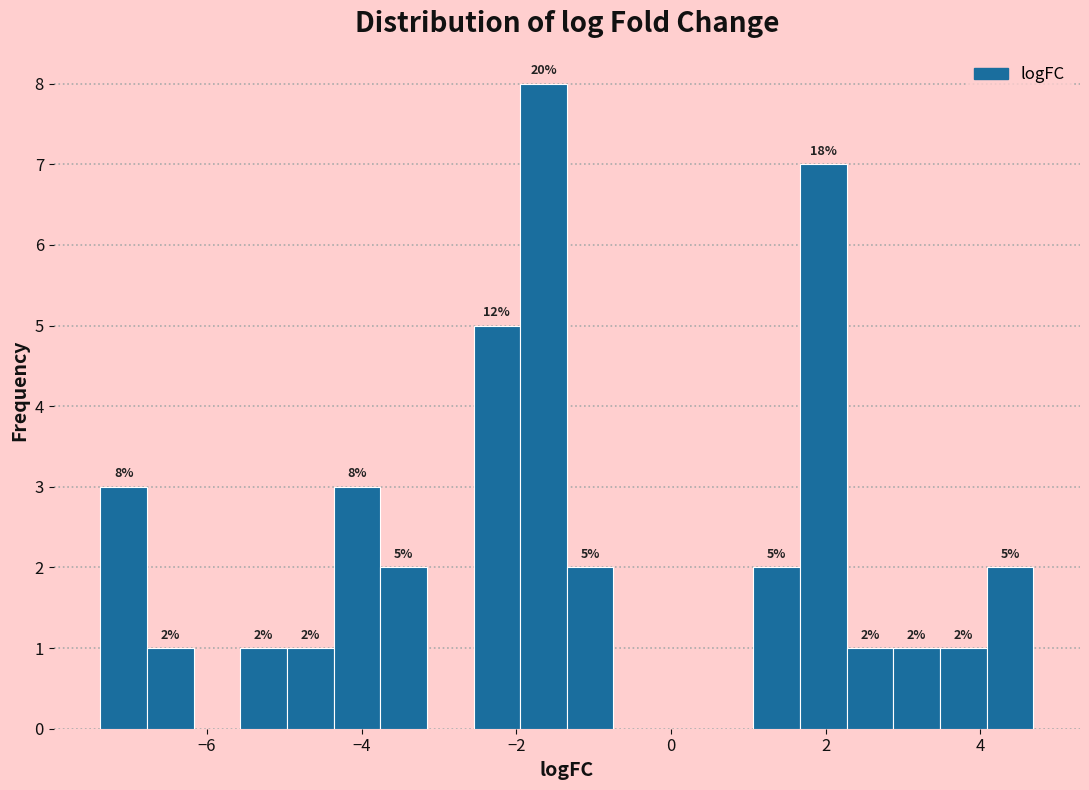

Read against the x-axis, roughly where is the centre of the tallest bar?

-1.6